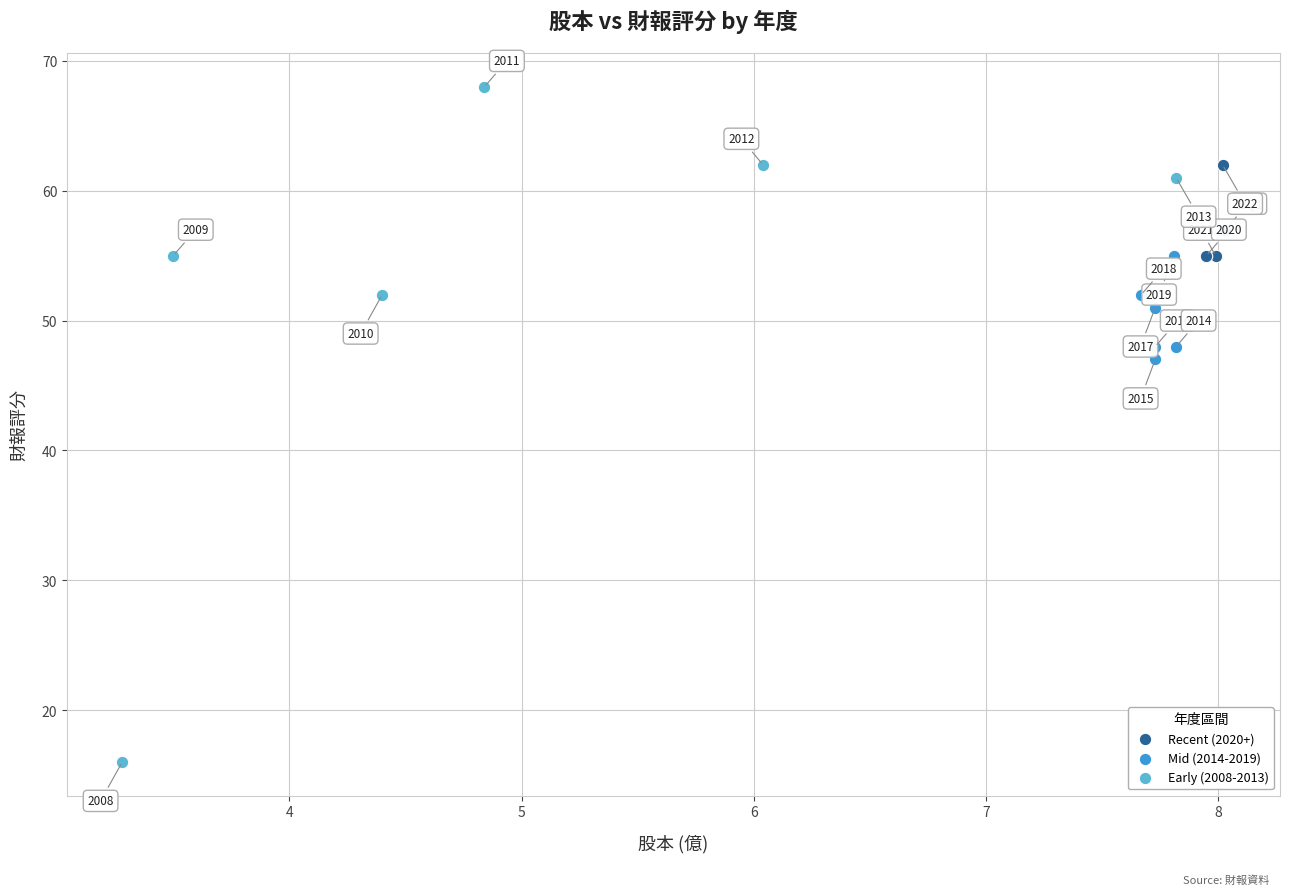

Which series contains the lowest Y value?

Early (2008-2013)